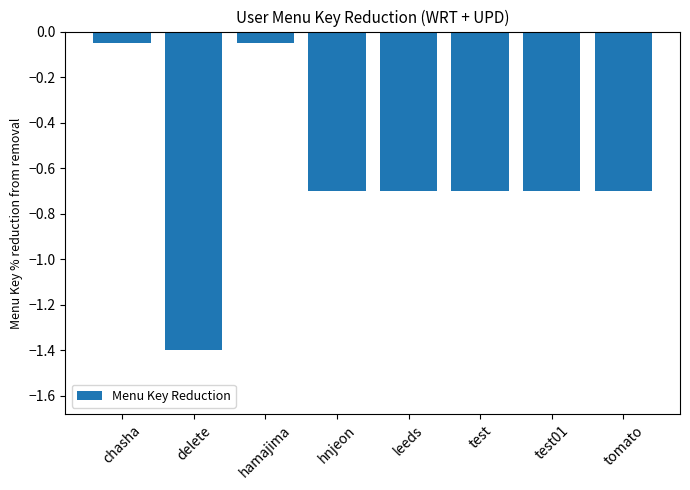

What is the average value?

-0.6